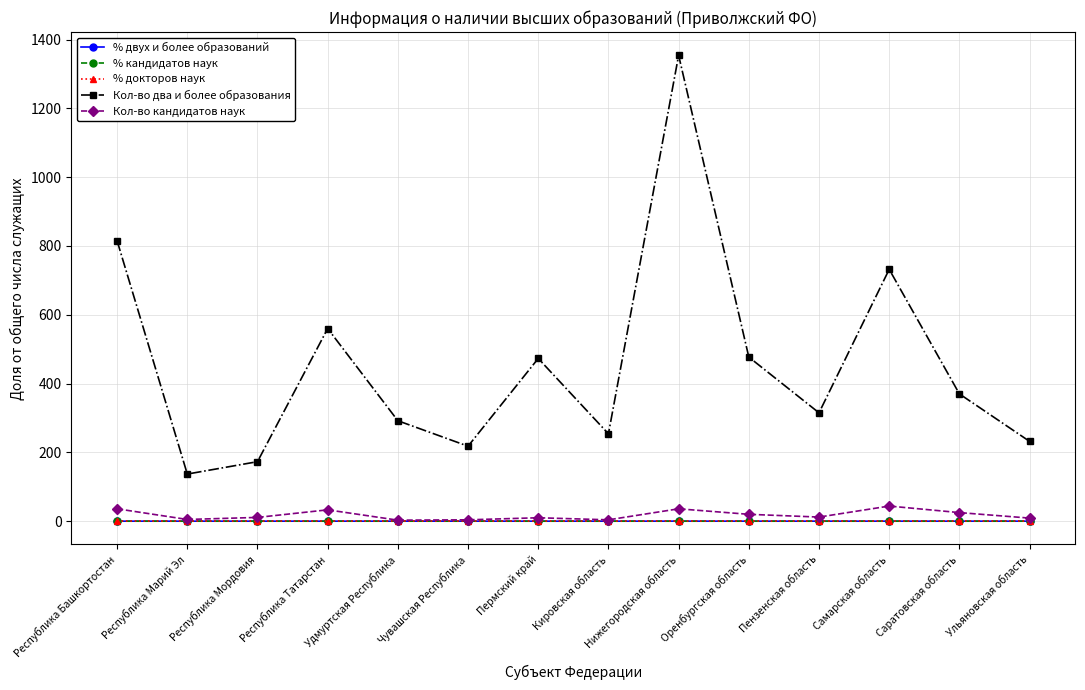

True or false: % докторов наук has more than 0 interior local peaks.

True